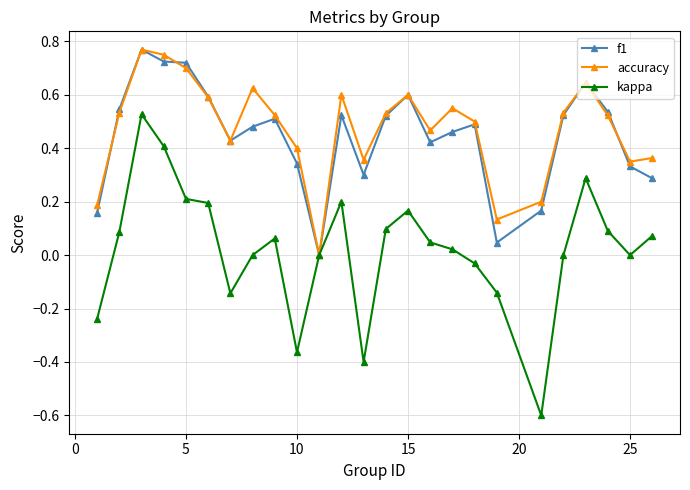

Which series has the widest spread of values?

kappa